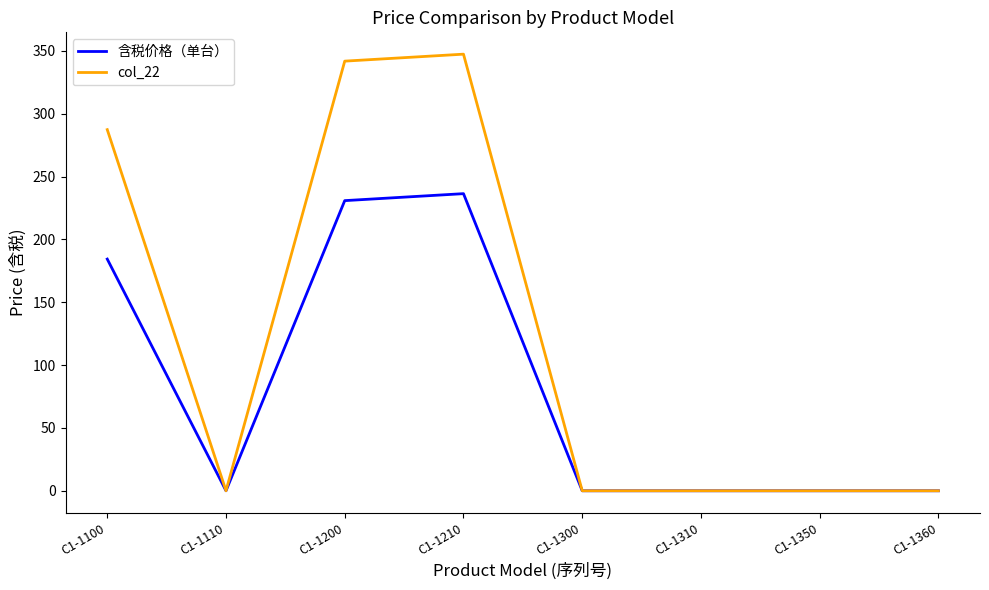

What is the difference between the second highest and minimum values in the col_22 series?

341.9